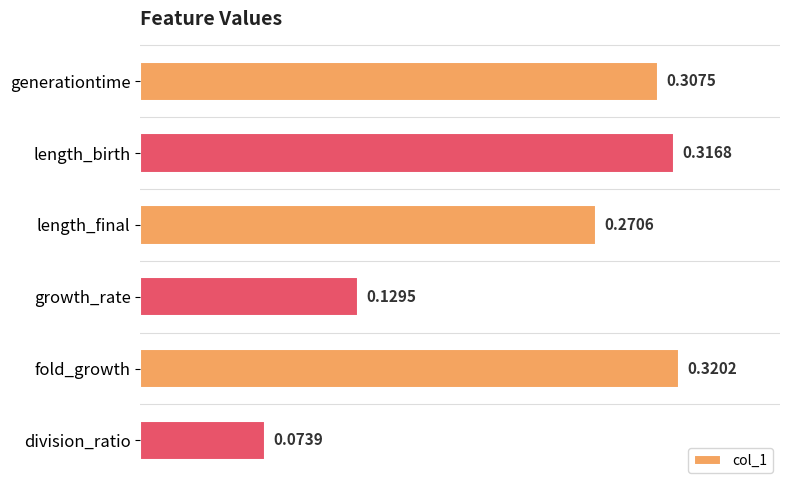

What is the sum of all values?

1.4